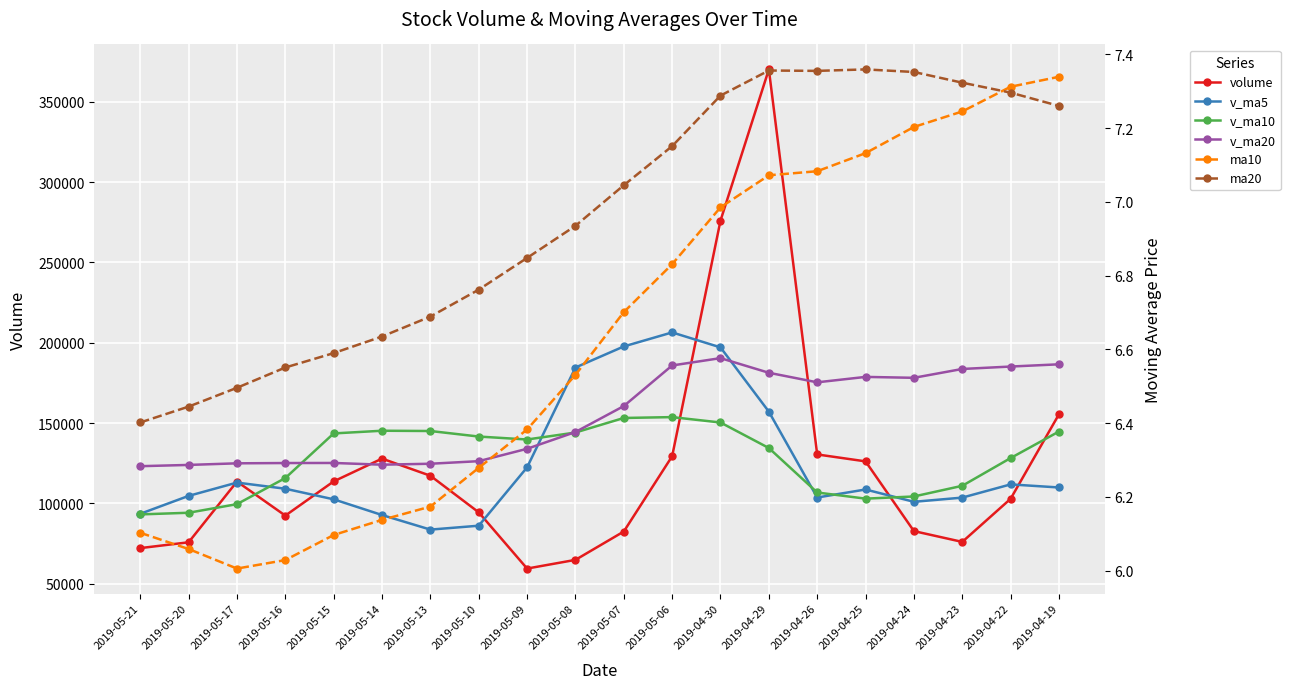

What is the value of the ma20 point at the 20th from the left?

7.3